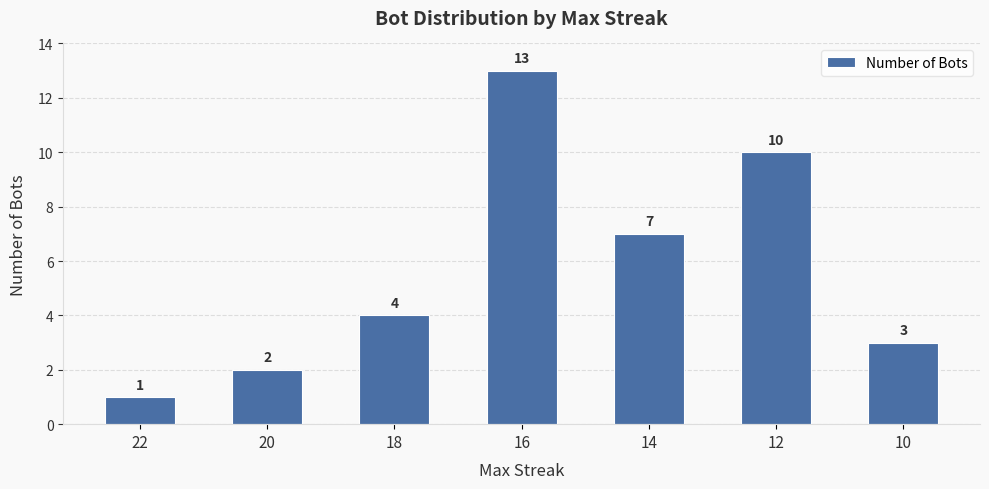

What is the minimum value shown in the chart?

1